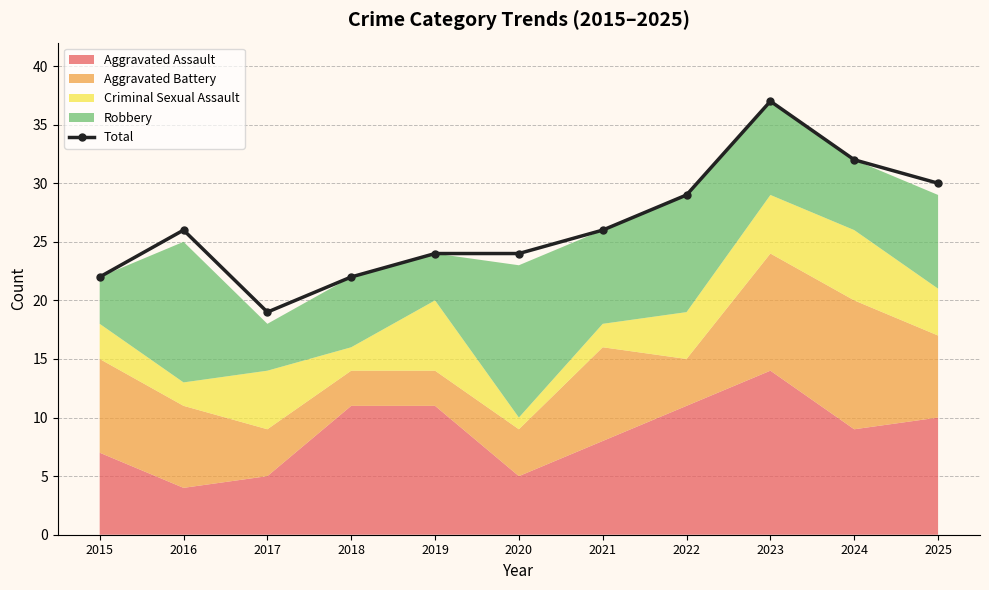

List the labels in order of value, largest first.

2023, 2024, 2025, 2022, 2016, 2021, 2019, 2020, 2015, 2018, 2017